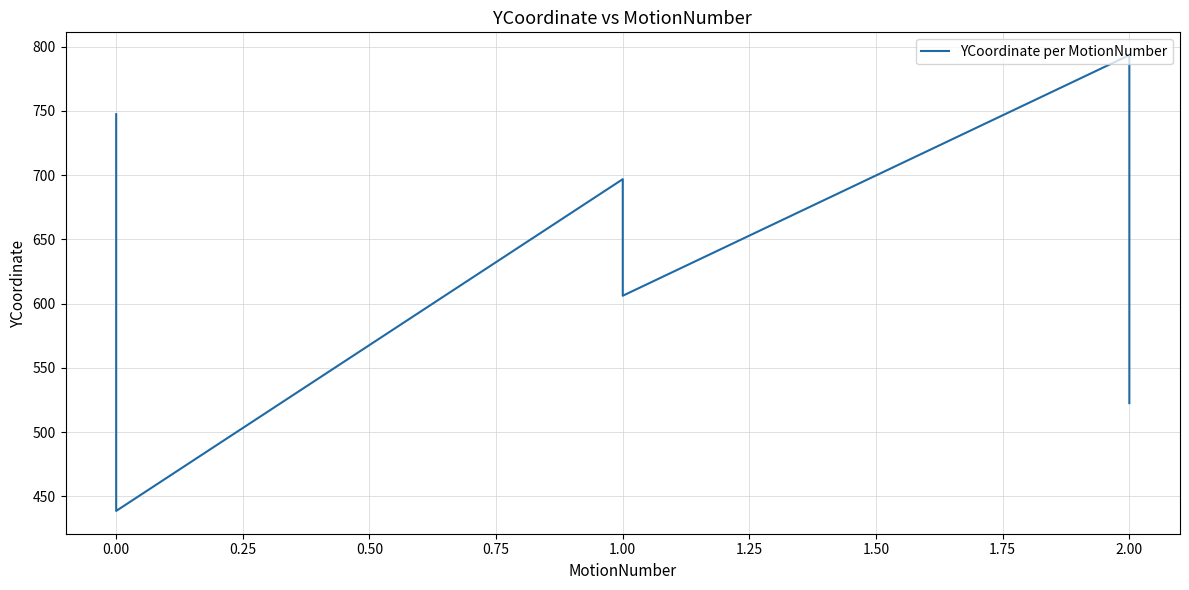

How many values are below 620?

15